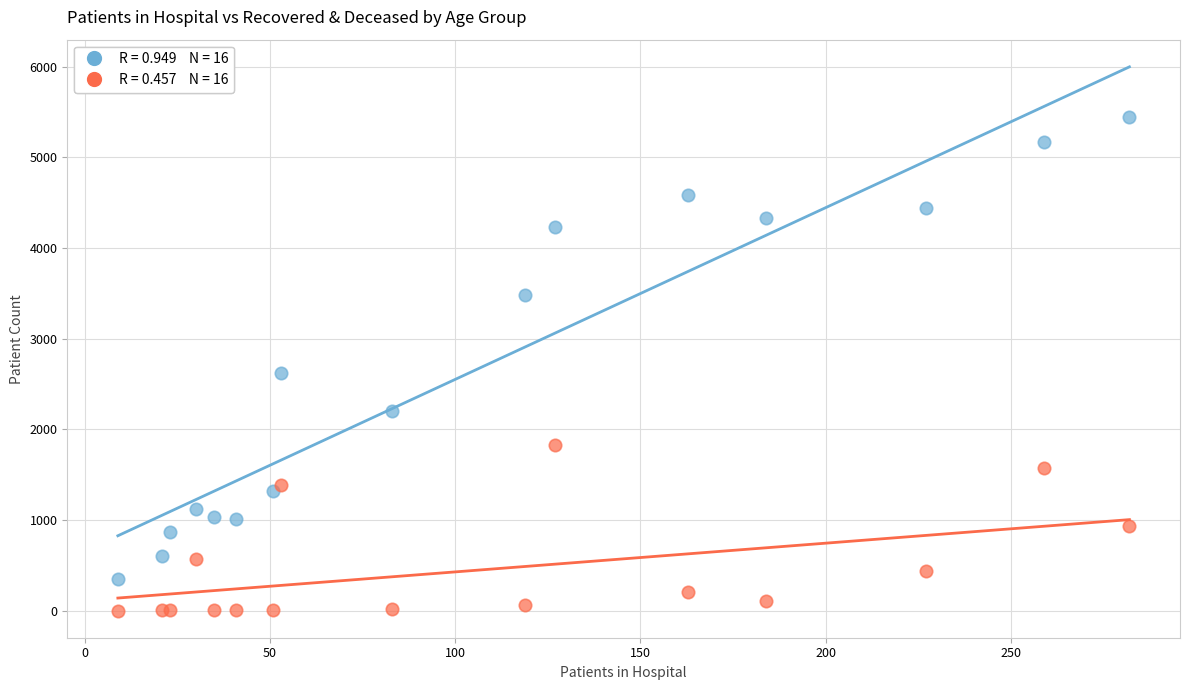

Across all series, what Y value is closest to 2722?

2620